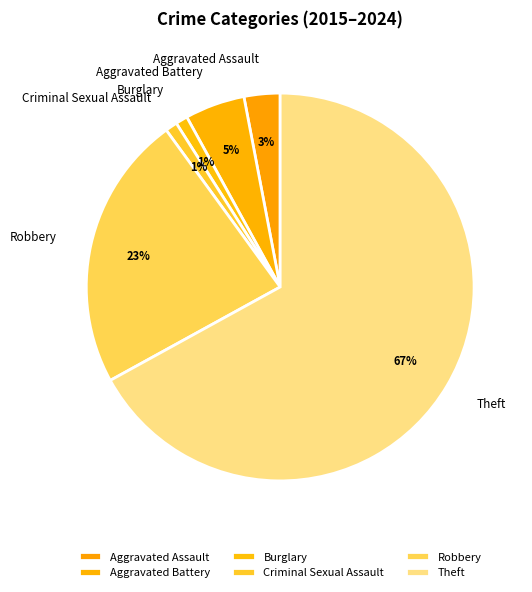

Which has a higher value, Criminal Sexual Assault or Robbery?

Robbery